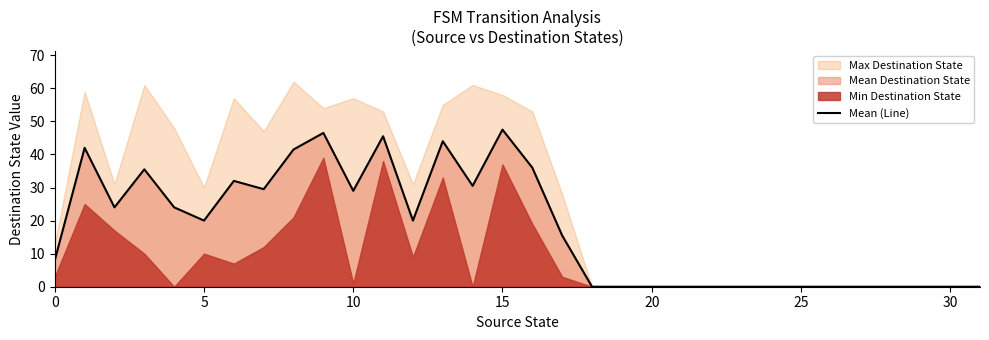

True or false: Mean (Line) has a value of 23.0 at 20.

False